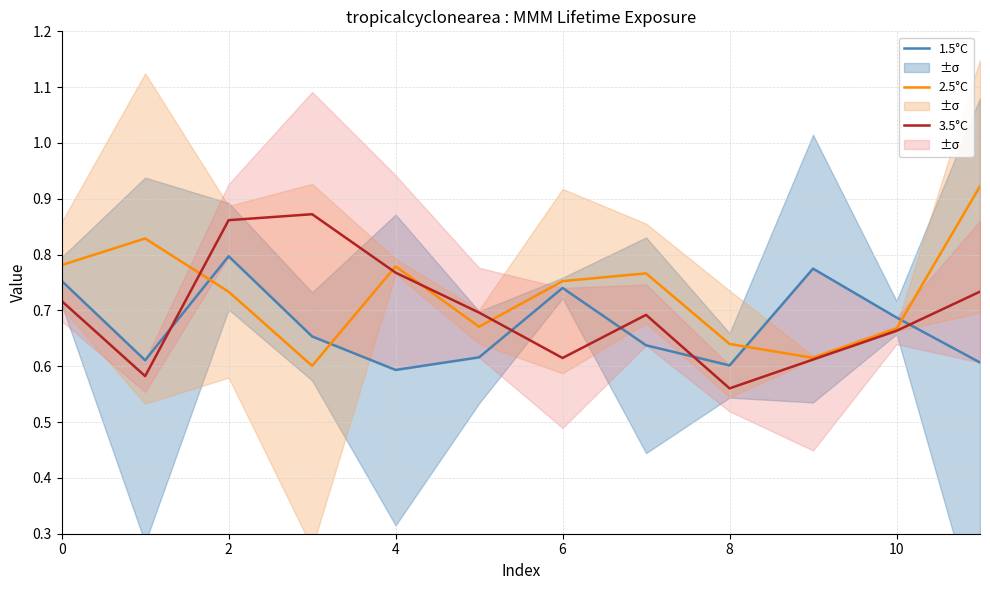

At which category does the chart reach its peak across all series?

11